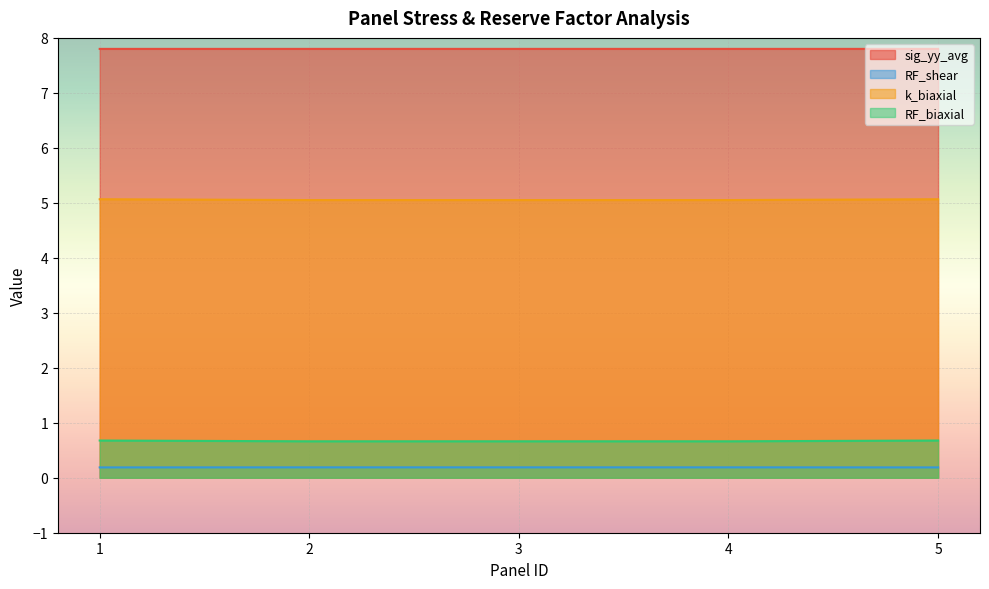

What is the greatest value displayed?

7.8